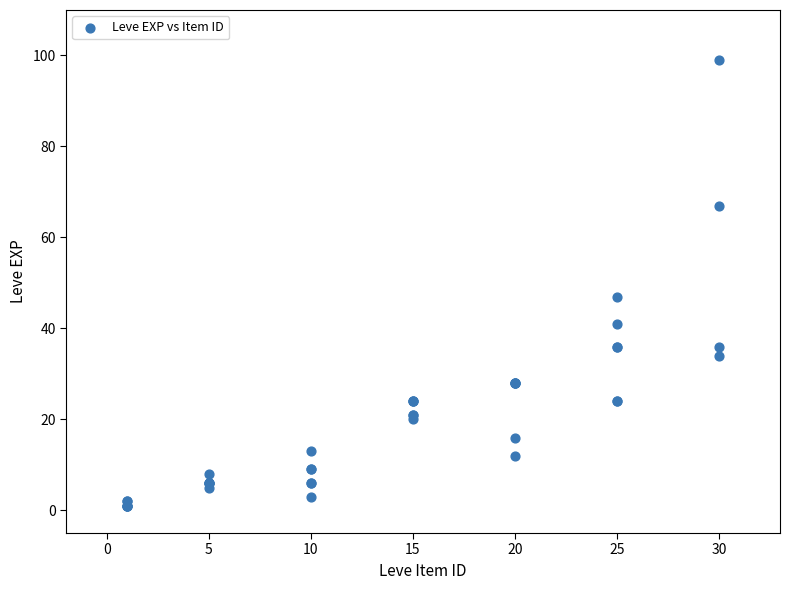

What Y value in the scatter plot is closest to 50?

47